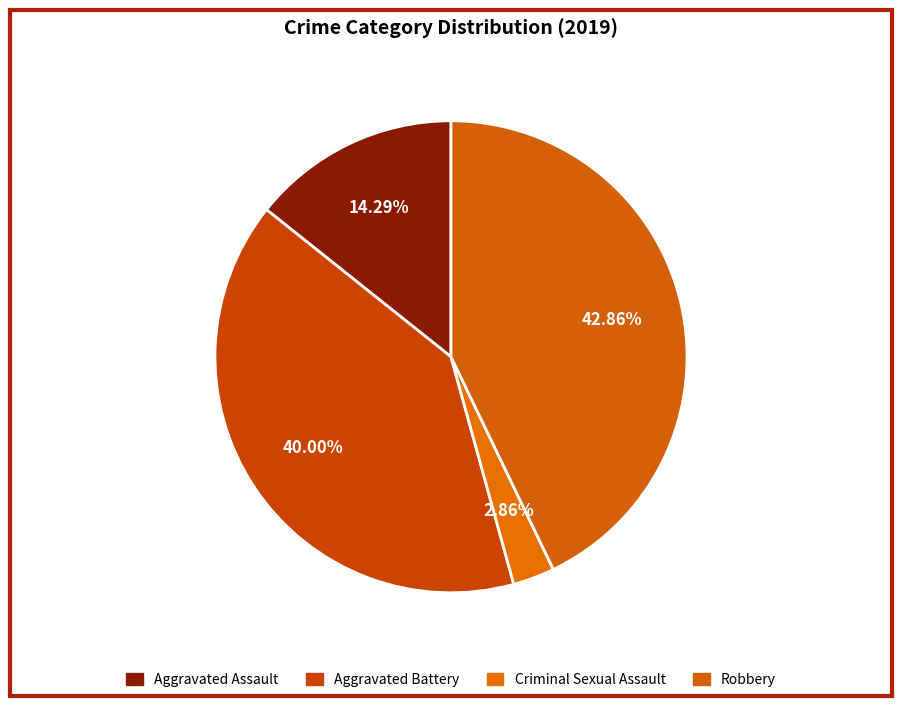

To the nearest percent, what is the difference between the largest and smallest slice percentages?

40%